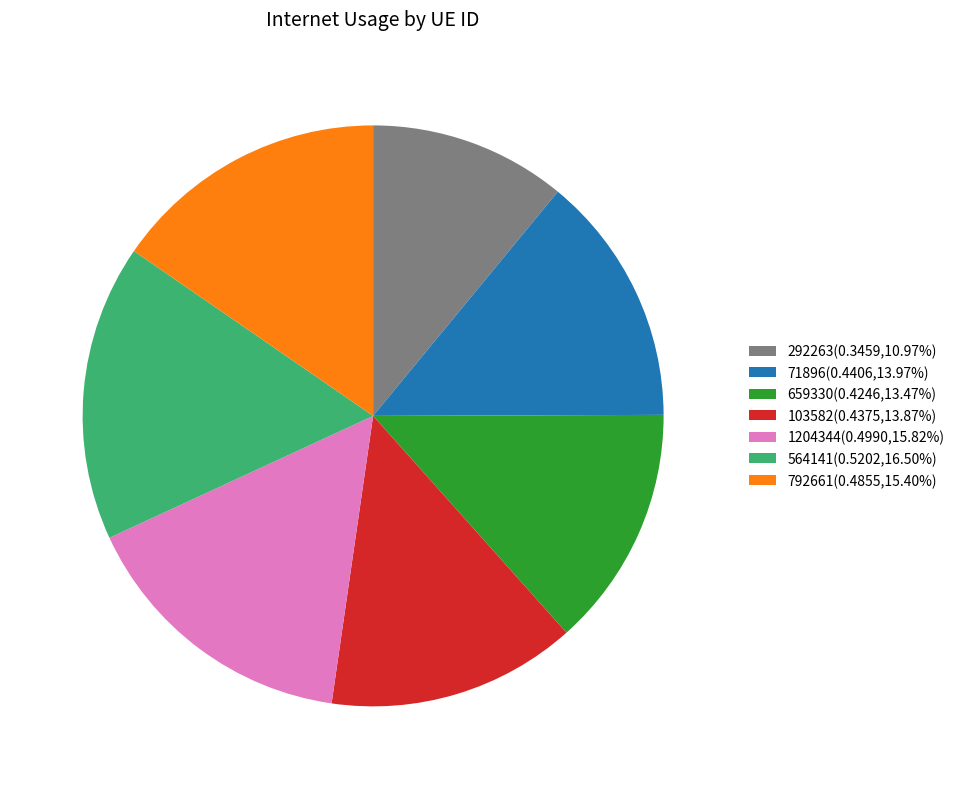

Does 1204344 represent more than half of the total?

No